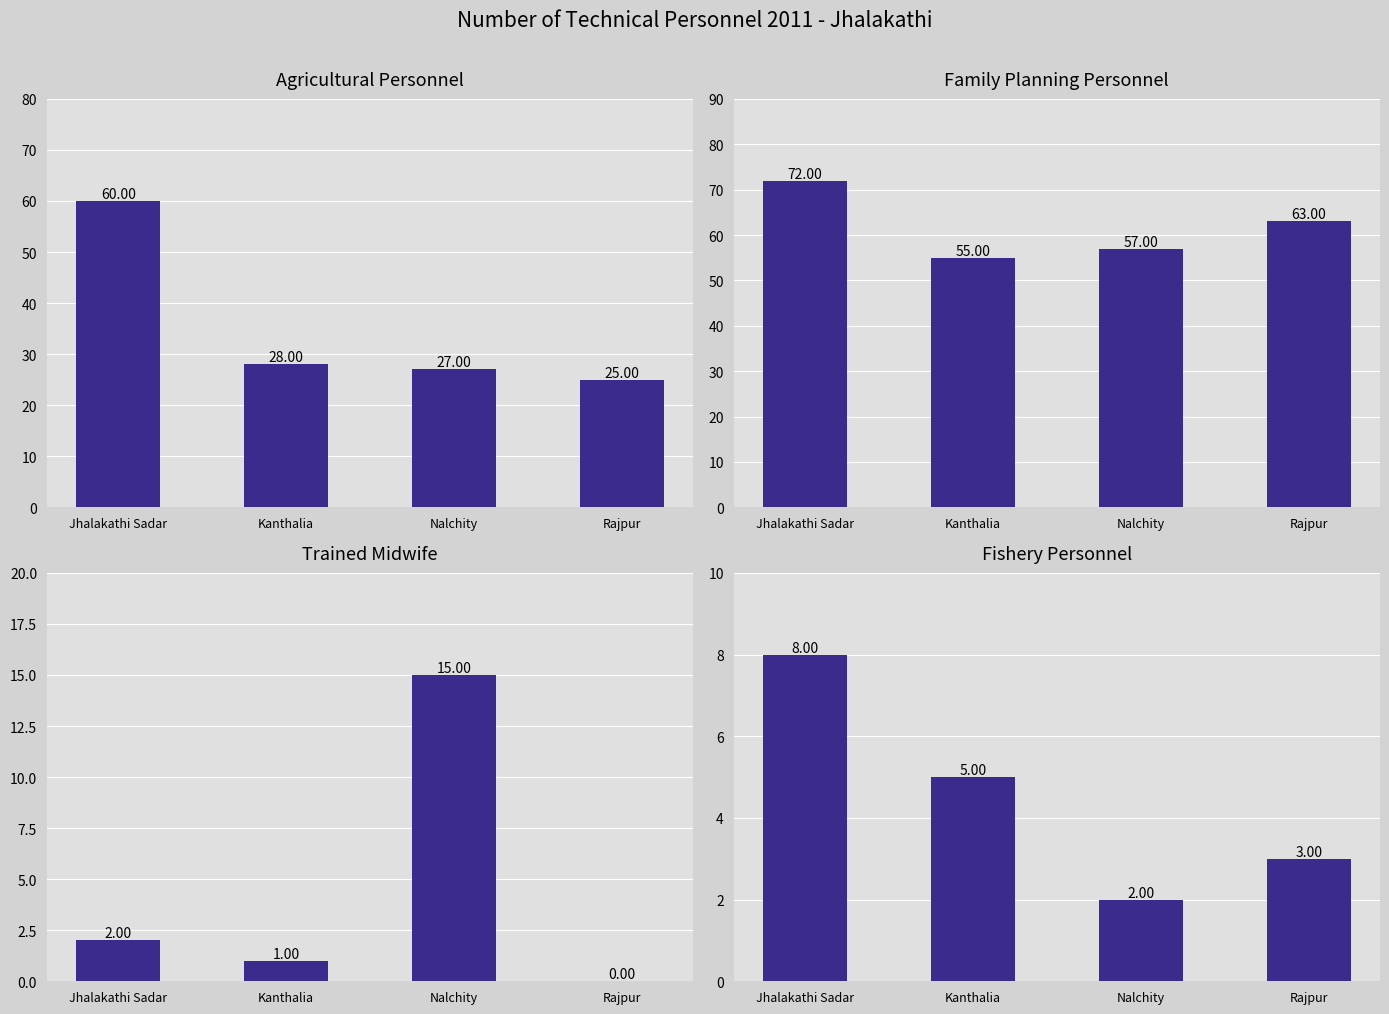

Reading left to right, extract all data points from this chart.

Agricultural personnel: Jhalakathi Sadar=60	Kanthalia=28	Nalchity=27	Rajpur=25
Family planning personnel: Jhalakathi Sadar=72	Kanthalia=55	Nalchity=57	Rajpur=63
Trained midwife: Jhalakathi Sadar=2	Kanthalia=1	Nalchity=15	Rajpur=0
Fishery personnel: Jhalakathi Sadar=8	Kanthalia=5	Nalchity=2	Rajpur=3